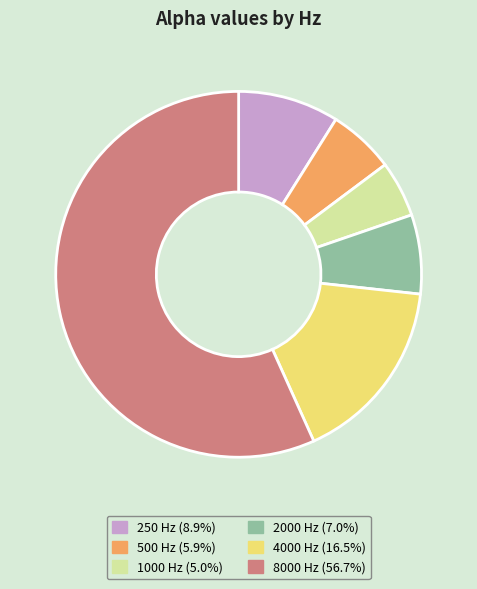

What is the smallest slice in the pie chart?

1000